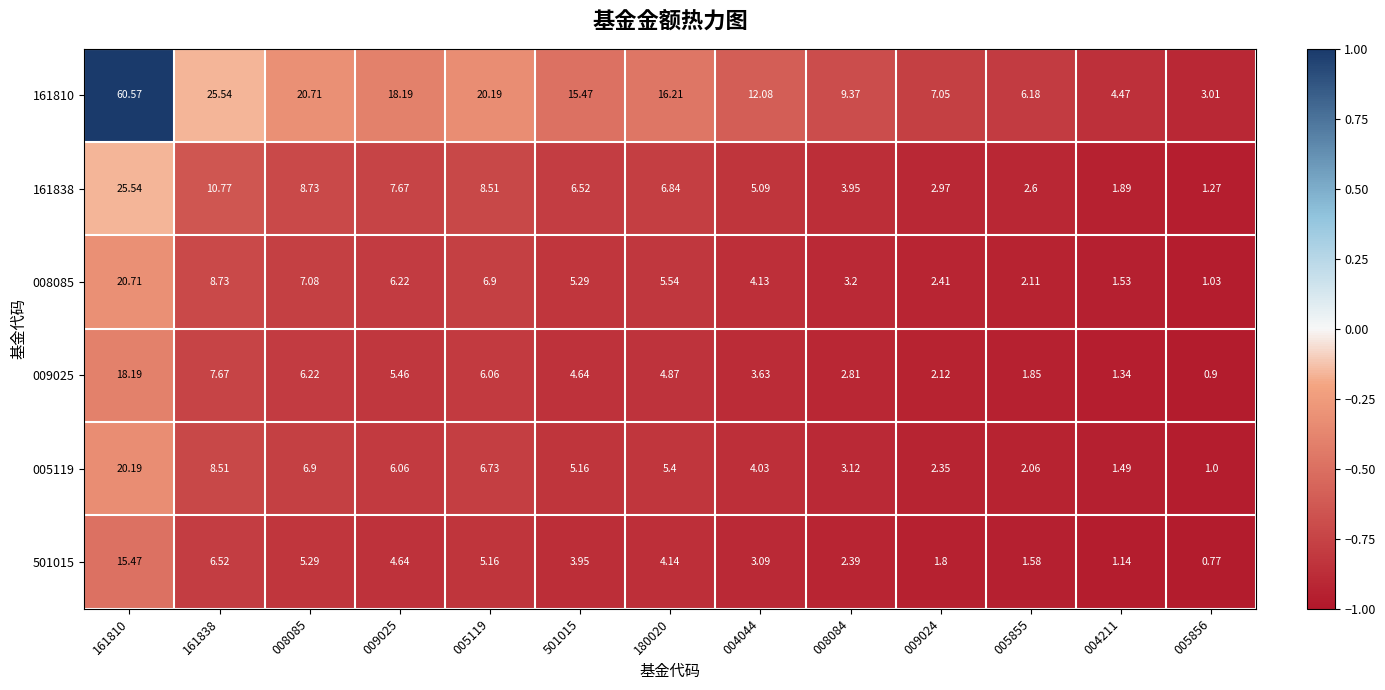

Which series has the widest spread of values?

161810